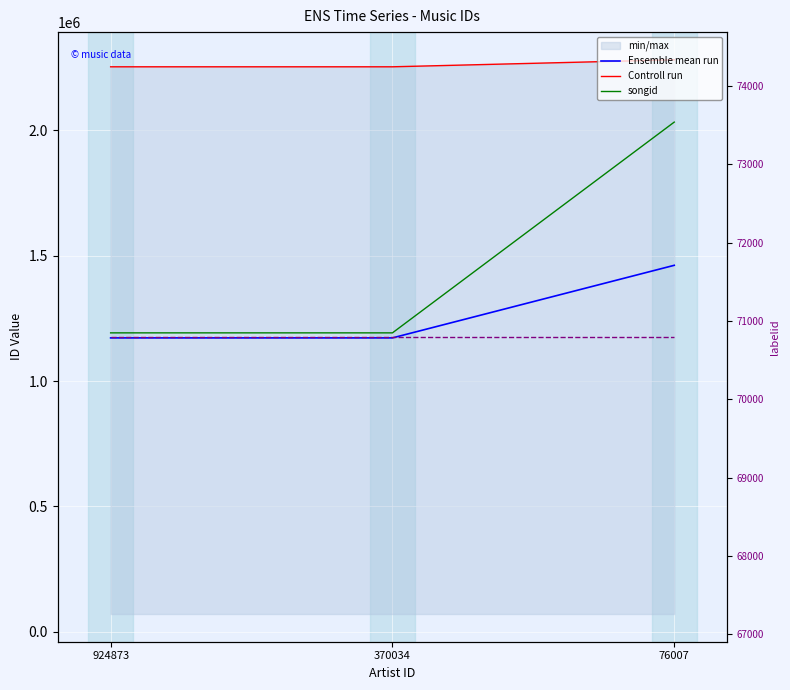

At which category does the chart reach its minimum across all series?

924873